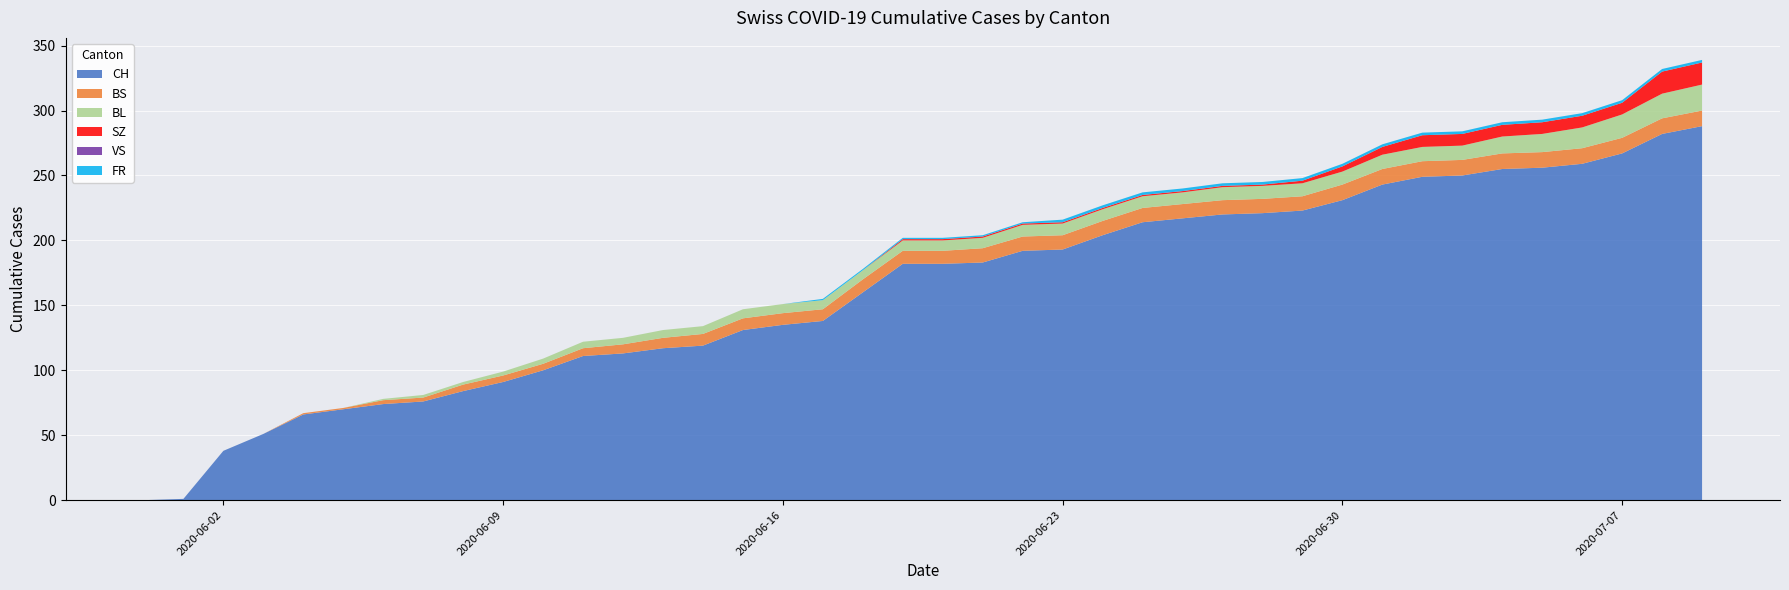

Reading left to right, extract all data points from this chart.

CH: 0	1	38	51	66	70	74	76	84	91	100	111	113	117	119	131	135	138	160	182	182	183	192	193	204	214	217	220	221	223	231	243	249	250	255	256	259	267	282	288
BS: 0	0	0	0	1	1	3	3	5	5	5	6	7	8	9	9	9	9	10	10	10	11	11	11	11	11	11	11	11	11	12	12	12	12	12	12	12	12	12	12
BL: 0	0	0	0	0	0	1	2	2	3	4	5	5	6	6	7	7	7	7	8	8	8	9	9	9	9	9	10	10	10	10	11	11	11	13	14	16	18	19	20
SZ: 0	0	0	0	0	0	0	0	0	0	0	0	0	0	0	0	0	0	0	1	1	1	1	1	1	1	1	1	1	2	4	6	9	9	9	9	9	9	17	17
VS: 0	0	0	0	0	0	0	0	0	0	0	0	0	0	0	0	0	0	0	0	0	0	0	0	0	0	0	0	0	0	0	0	0	0	0	0	0	0	0	0
FR: 0	0	0	0	0	0	0	0	0	0	0	0	0	0	0	0	0	1	1	1	1	1	1	2	2	2	2	2	2	2	2	2	2	2	2	2	2	2	2	2